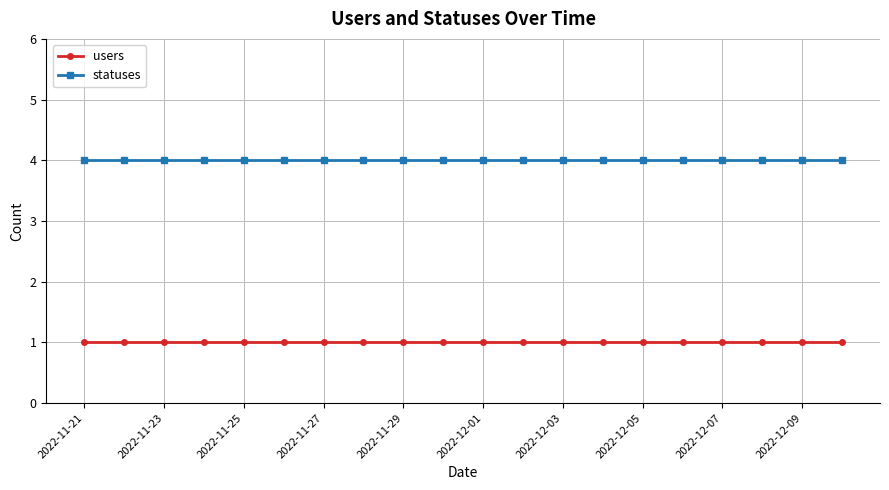

What is the sum of all users values?

20